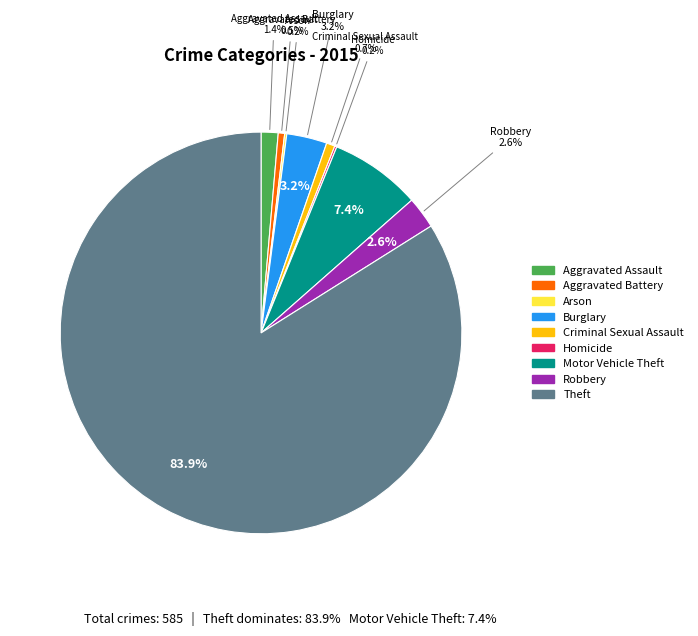

Which slice is the largest?

Theft